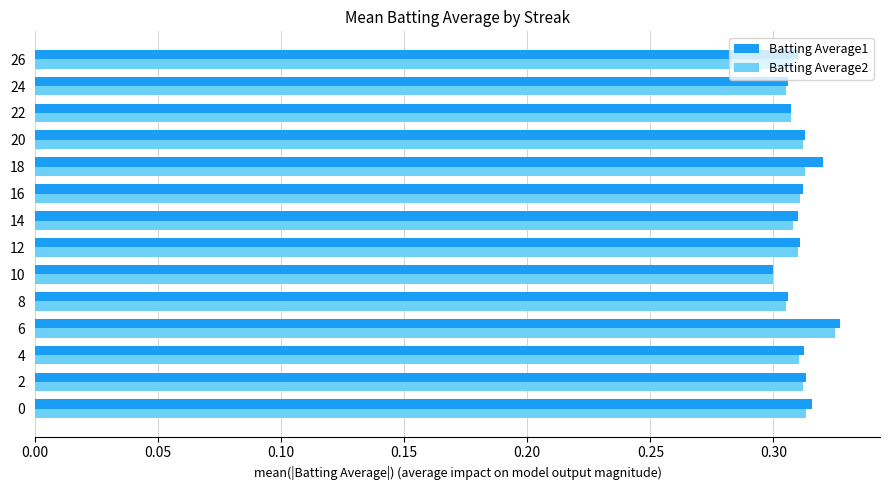

Count the Batting Average2 values in the range 0 to 1.

14